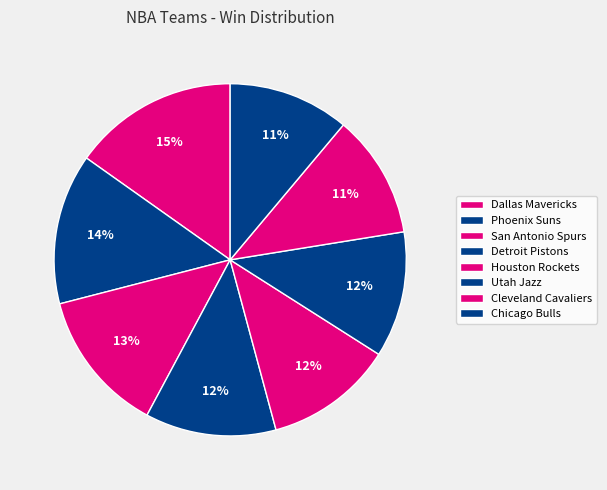

Which has a higher value, Utah Jazz or Detroit Pistons?

Detroit Pistons